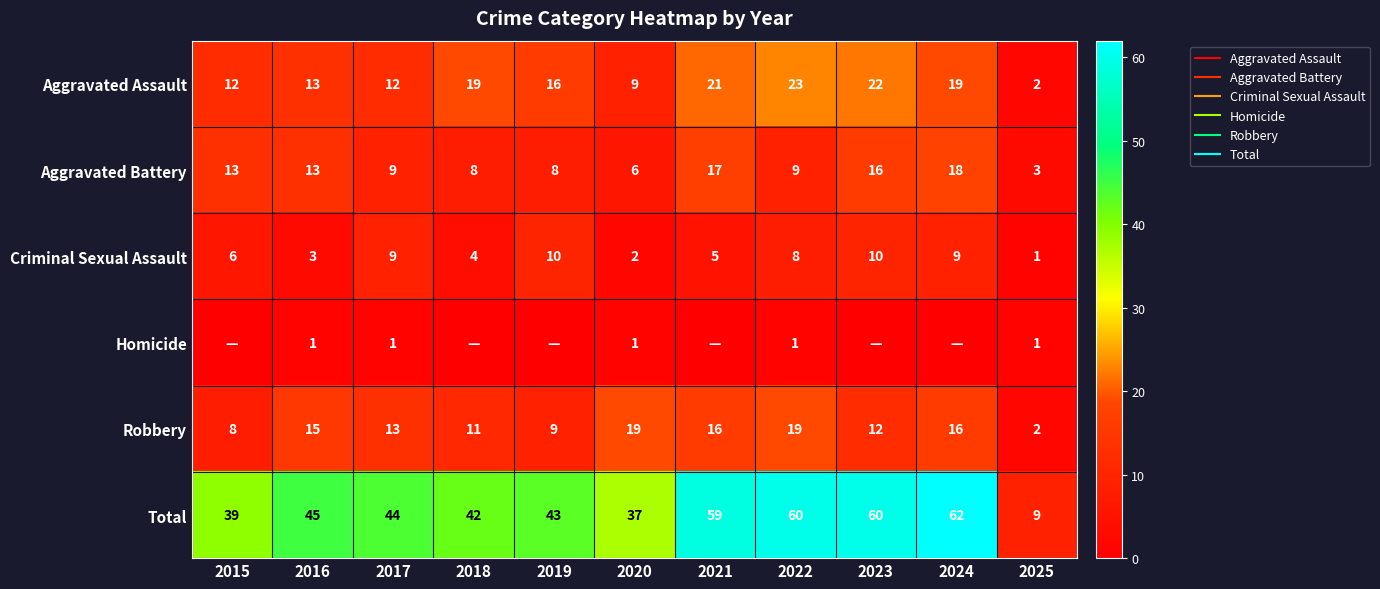

How many Criminal Sexual Assault values are between 3 and 9?

7